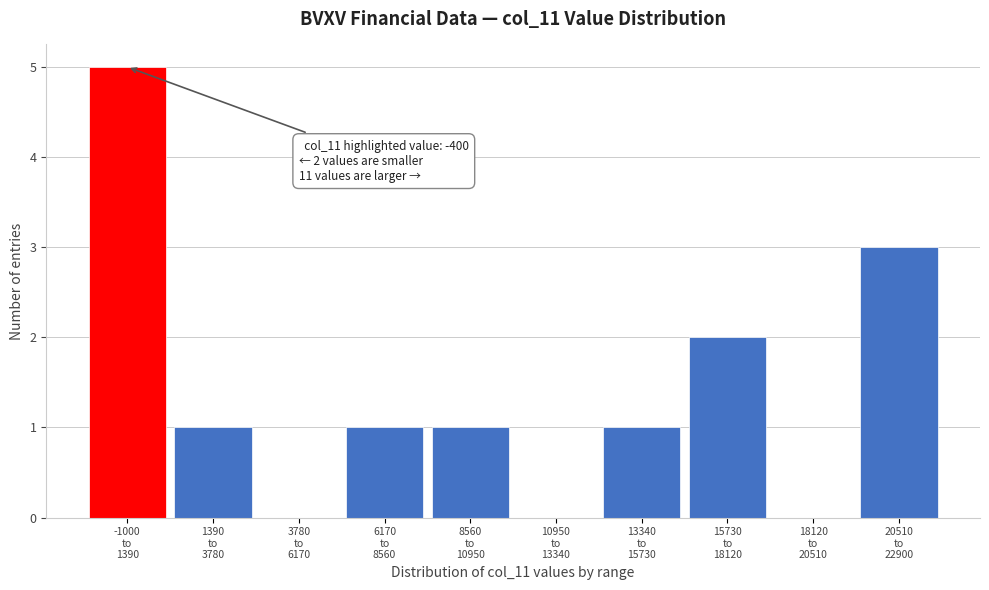

What is the greatest value displayed?

5